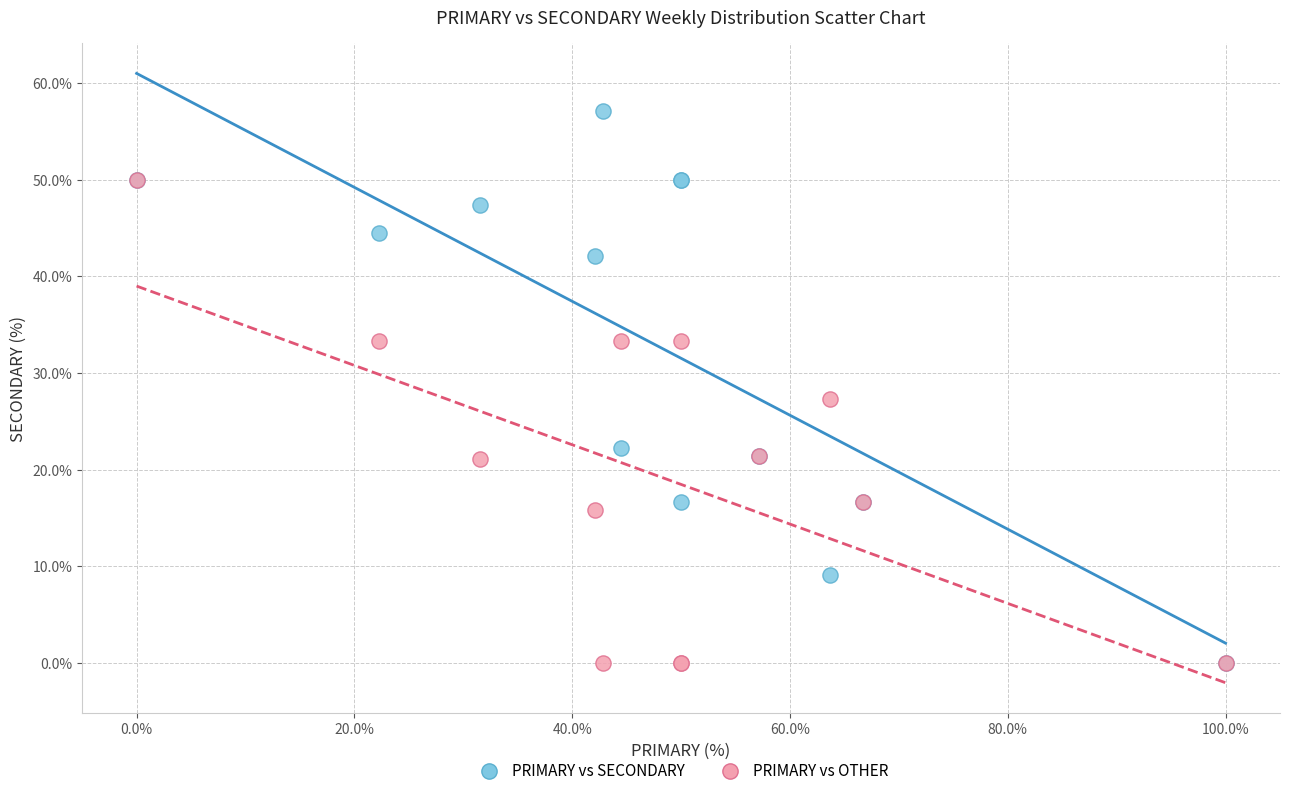

What are all the series names shown in the legend?

PRIMARY vs SECONDARY, PRIMARY vs OTHER